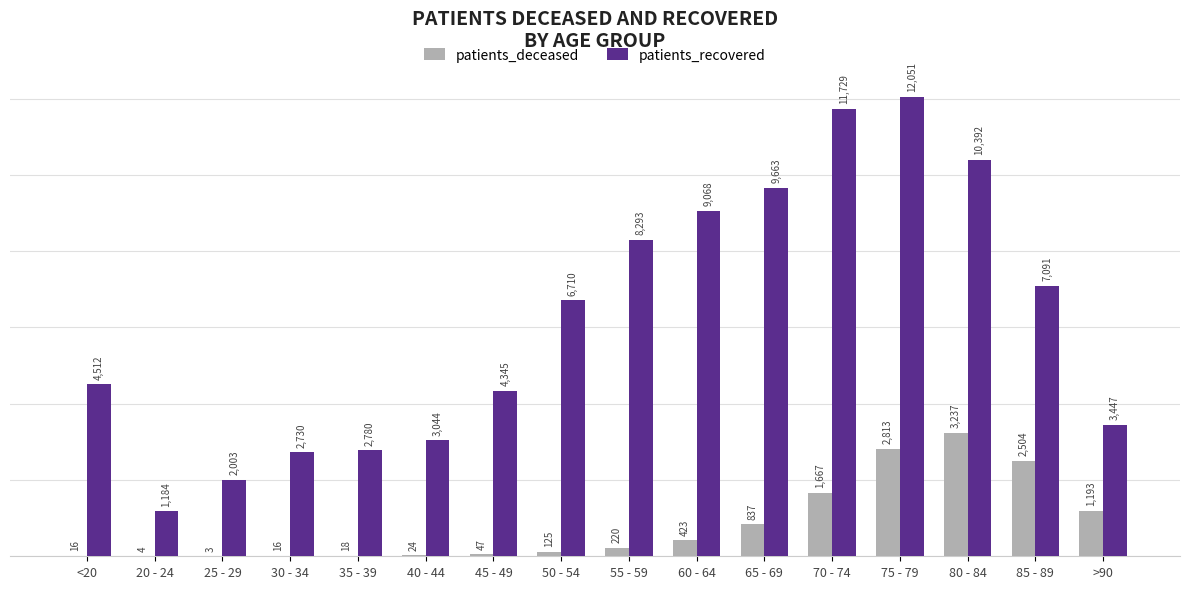

How many distinct data groups are displayed?

2